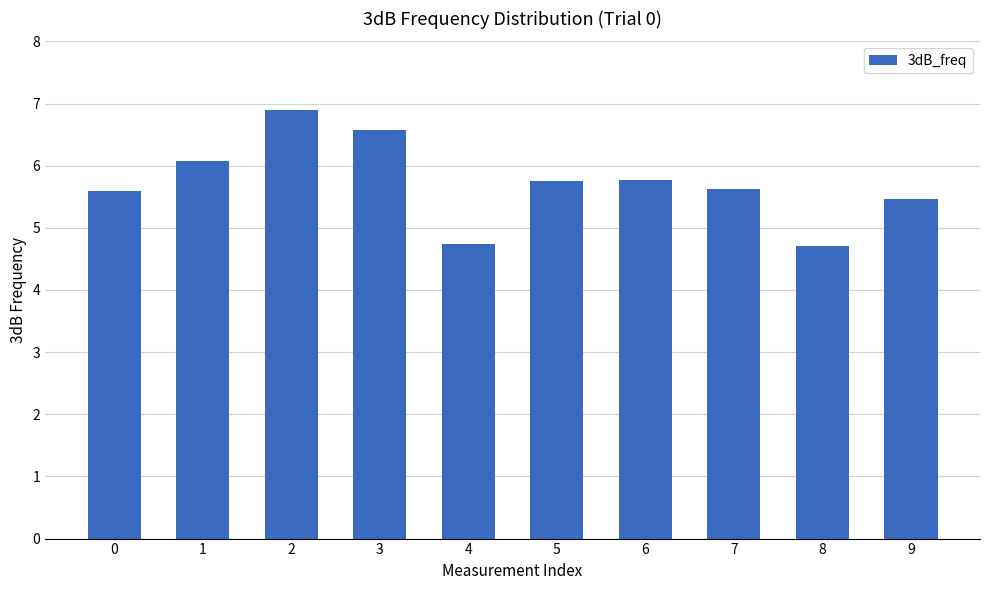

What value does the data have at 2?

6.9